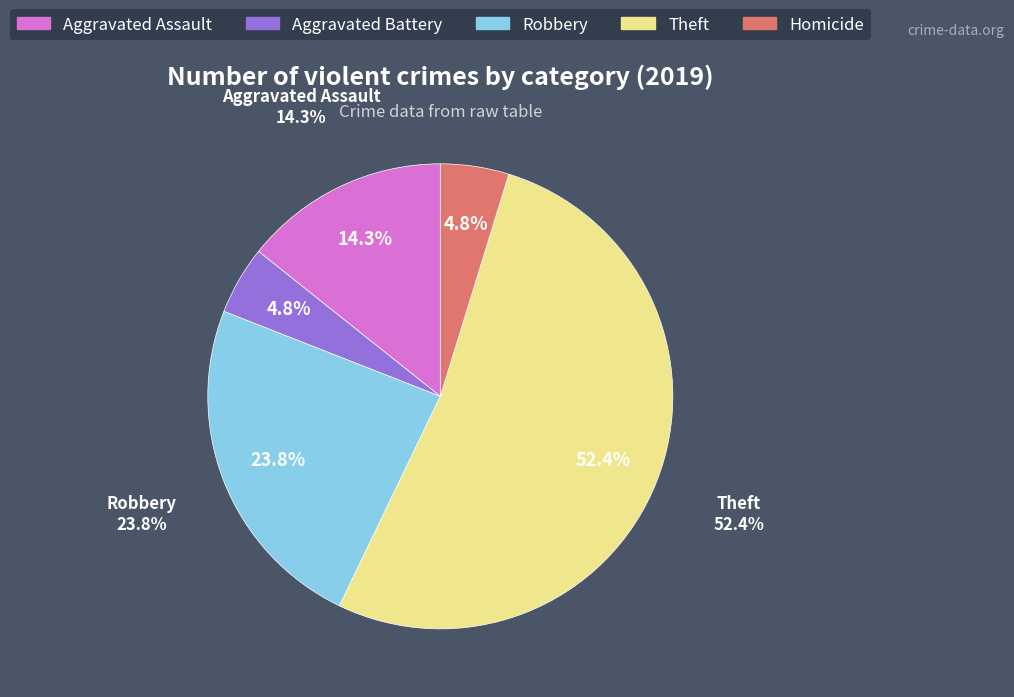

Which slice is the smallest?

Aggravated Battery